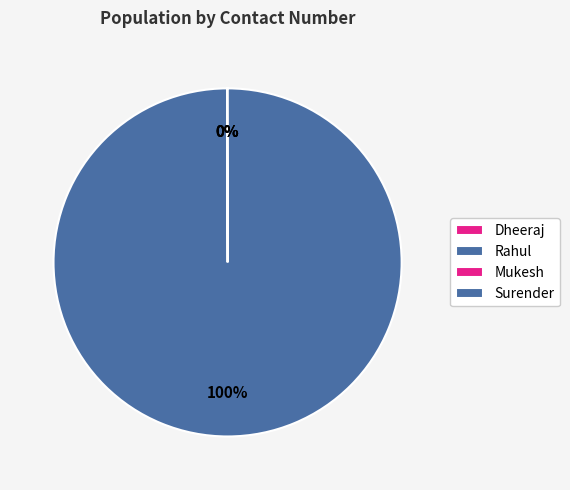

The Mukesh slice represents 0% of the pie. True or false?

True